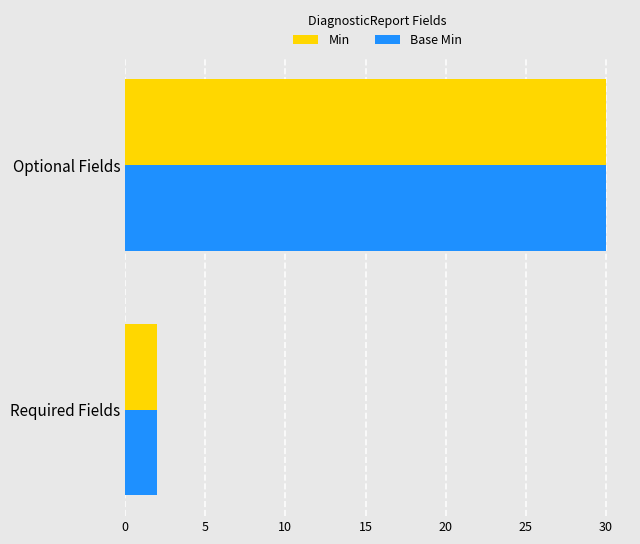

The Min series shows 2 at Required Fields. True or false?

True